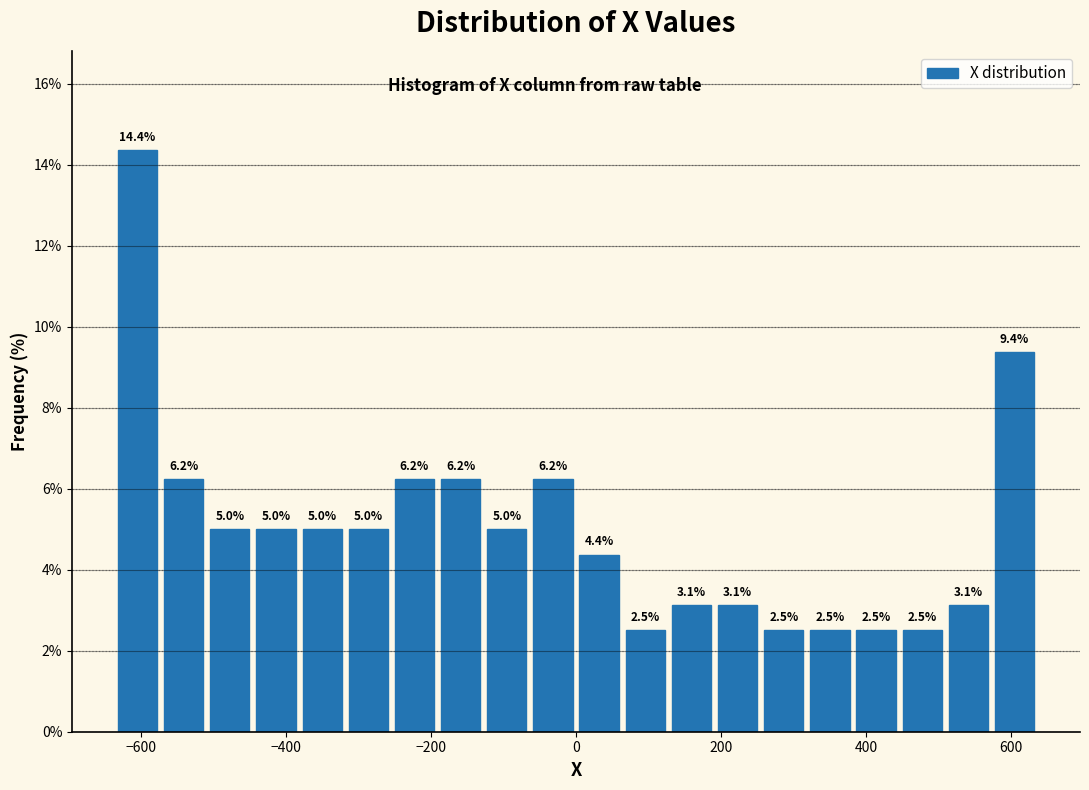

Around what value on the x-axis is the tallest bar? Give the approximate position of its centre, as read against the axis.

-600